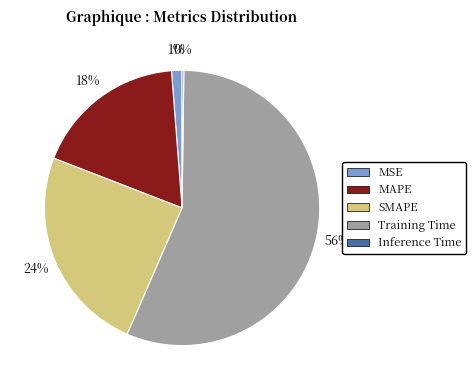

To the nearest percent, what portion does MSE represent?

1%